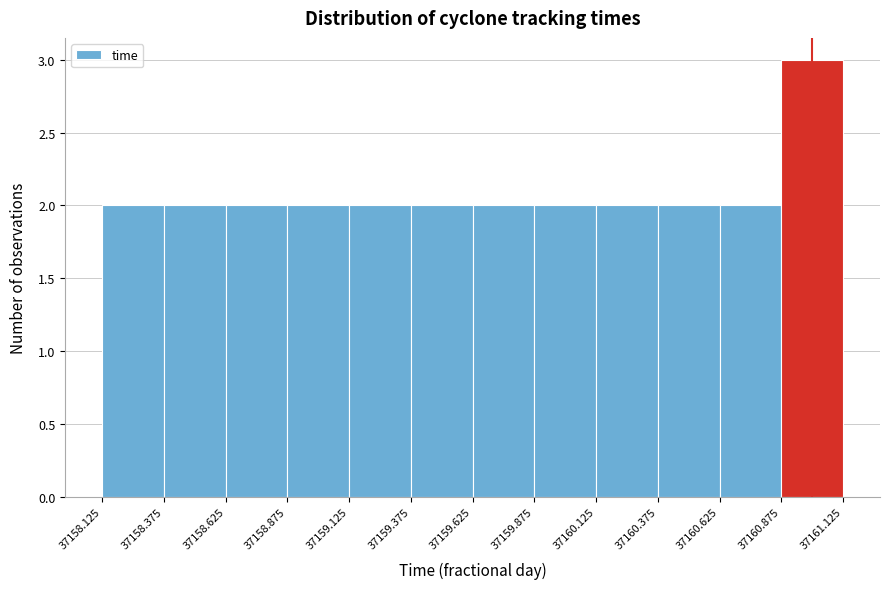

Which range on the x-axis has the tallest bar?

37160.875 to 37161.125